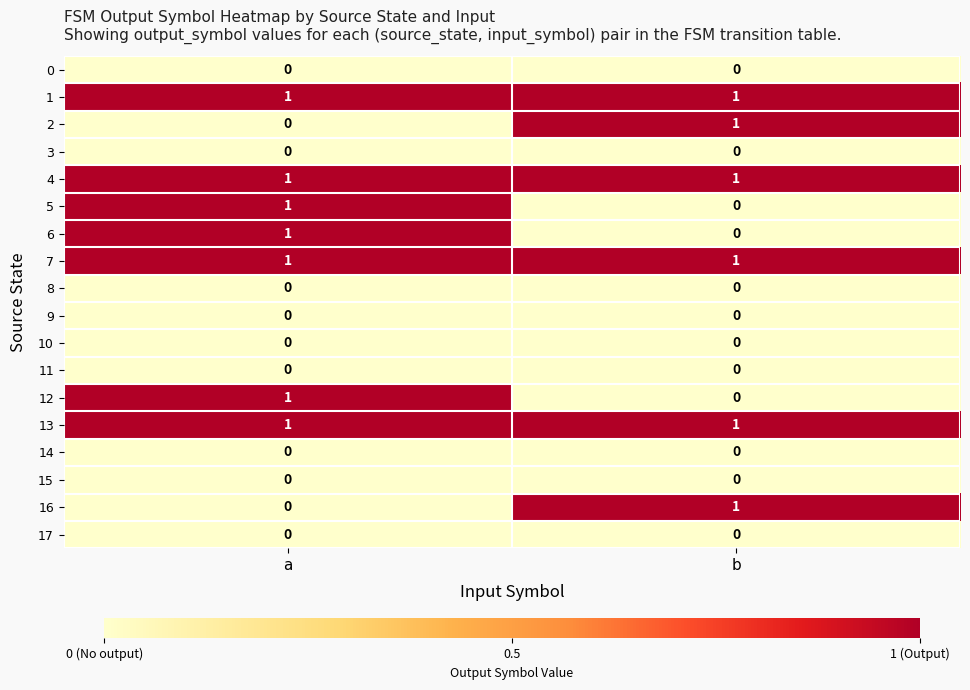

True or false: 6 has a value of 2 at a.

False